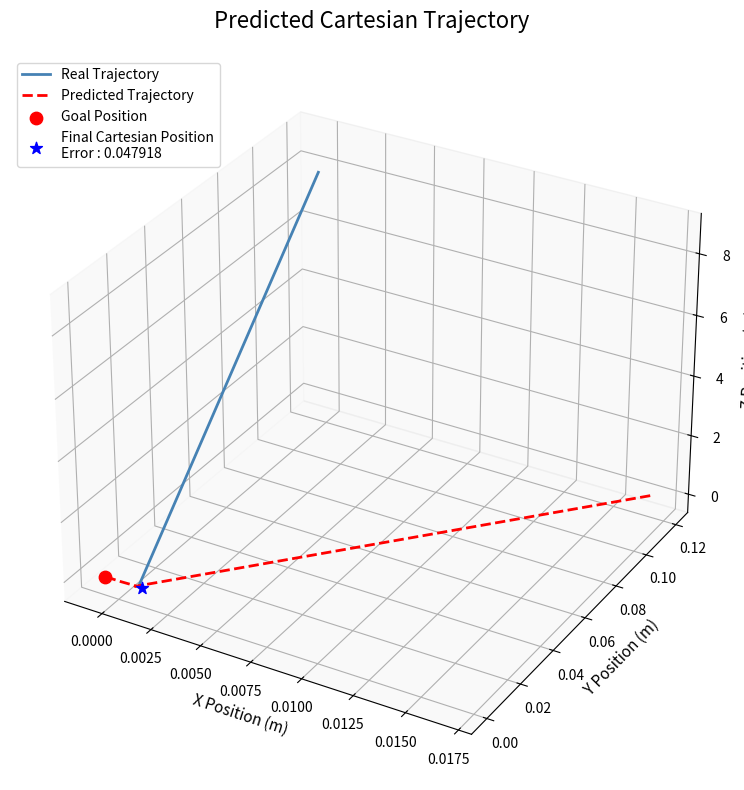

Which series has the largest total across all categories?

Real Trajectory